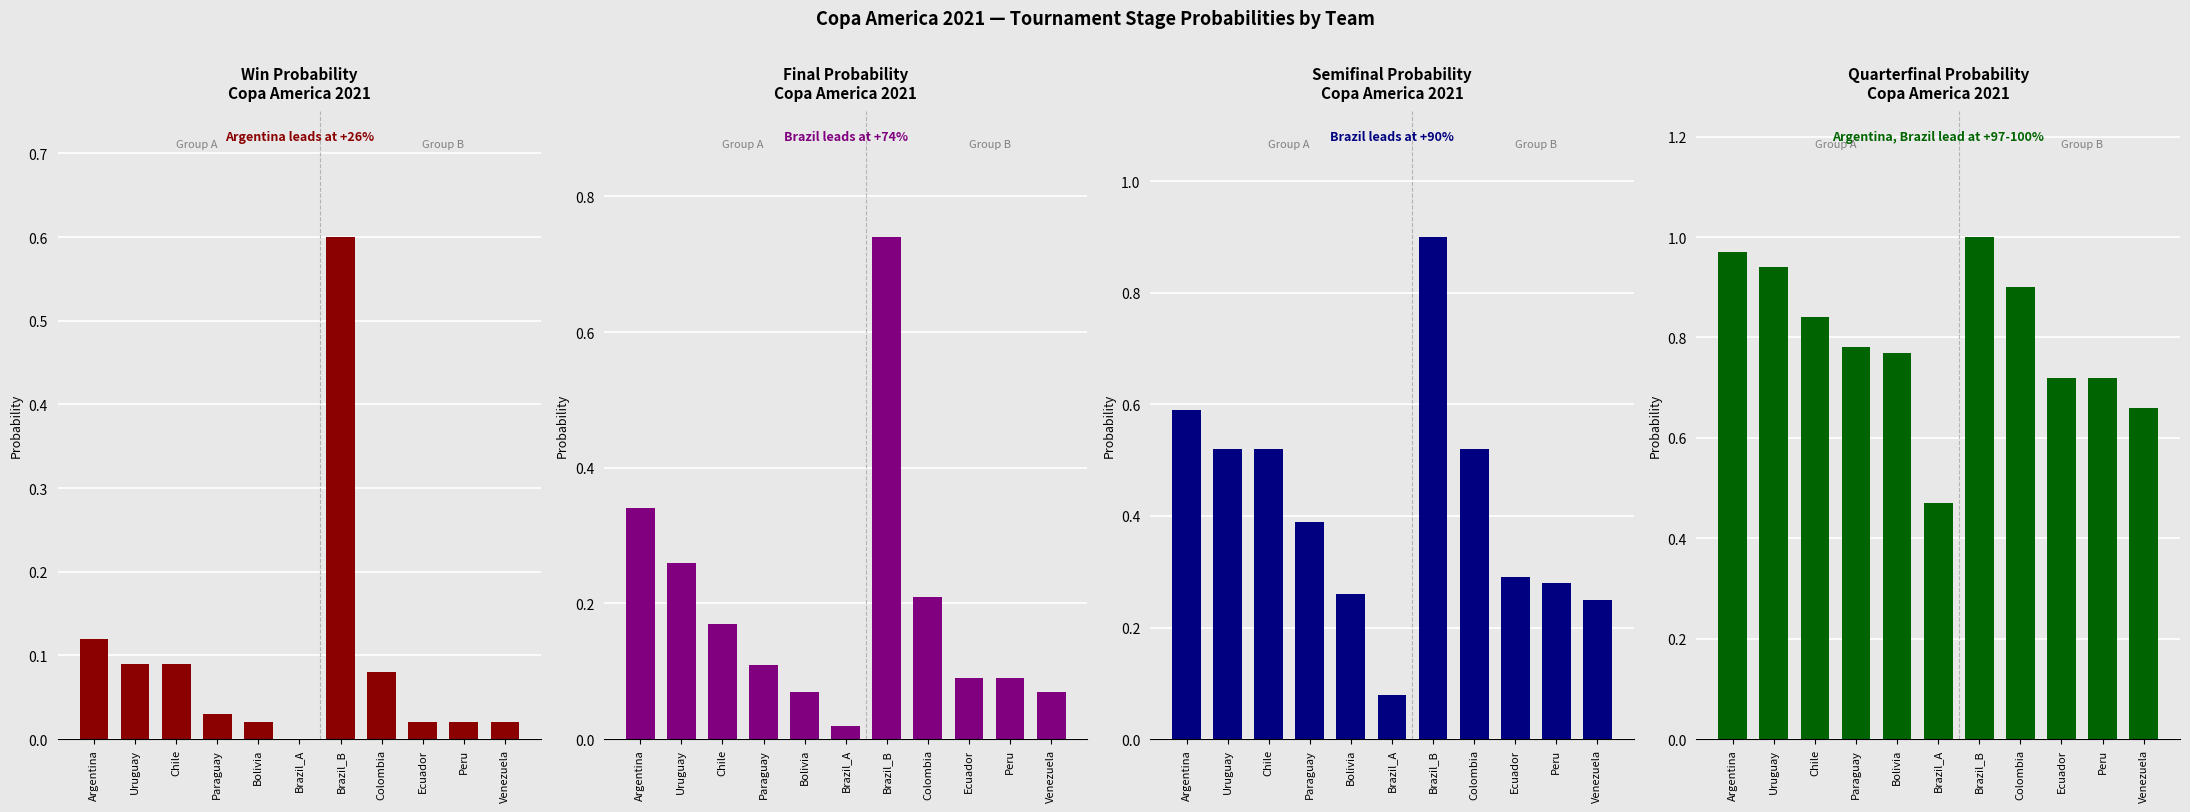

What position from the left is Ecuador?

9